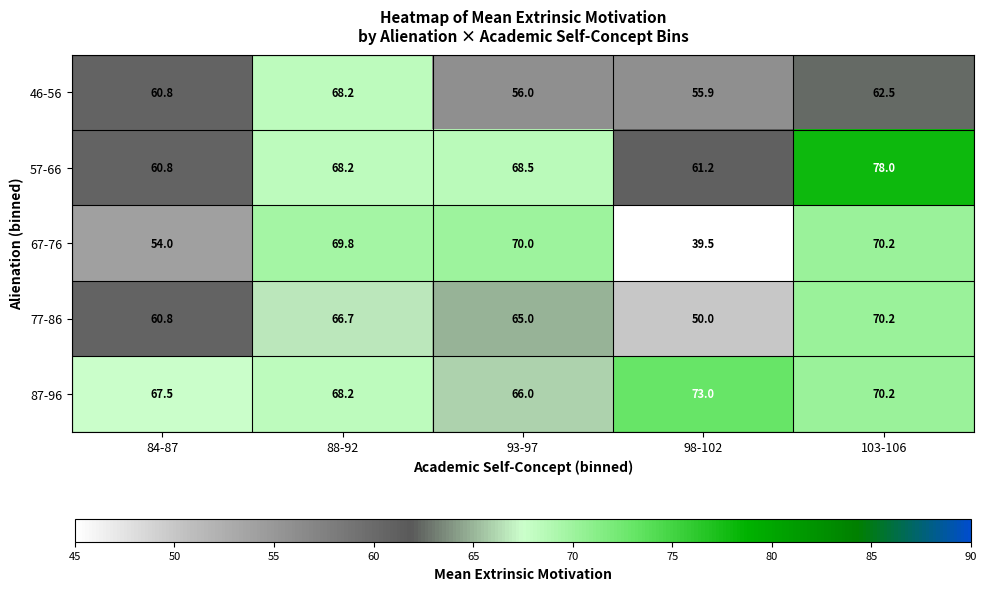

At which label does 46-56 first exceed 60?

84-87